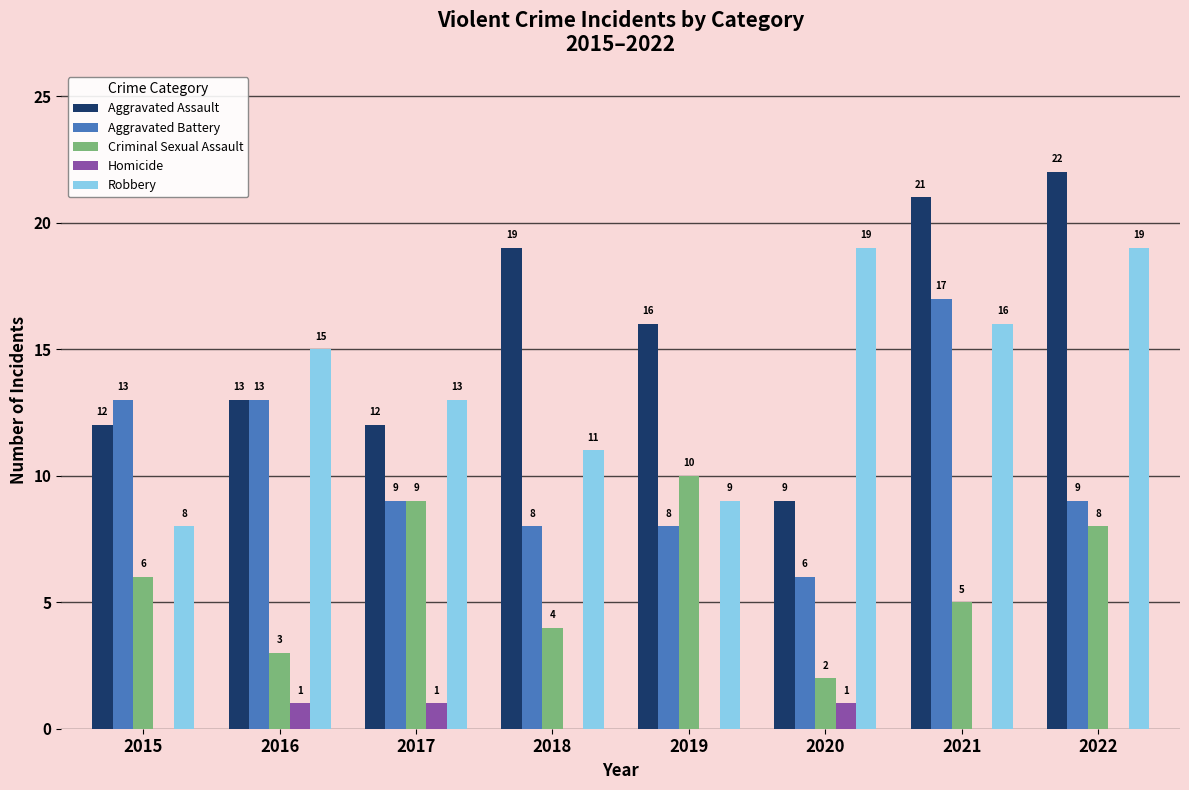

What is the difference between the Aggravated Assault values at 2022 and 2020?

13